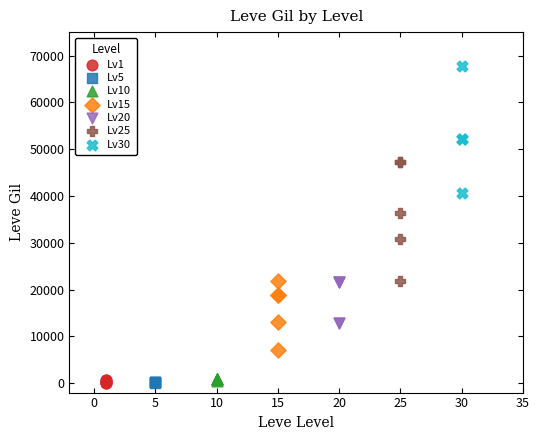

What are all the series names shown in the legend?

Lv1, Lv5, Lv10, Lv15, Lv20, Lv25, Lv30